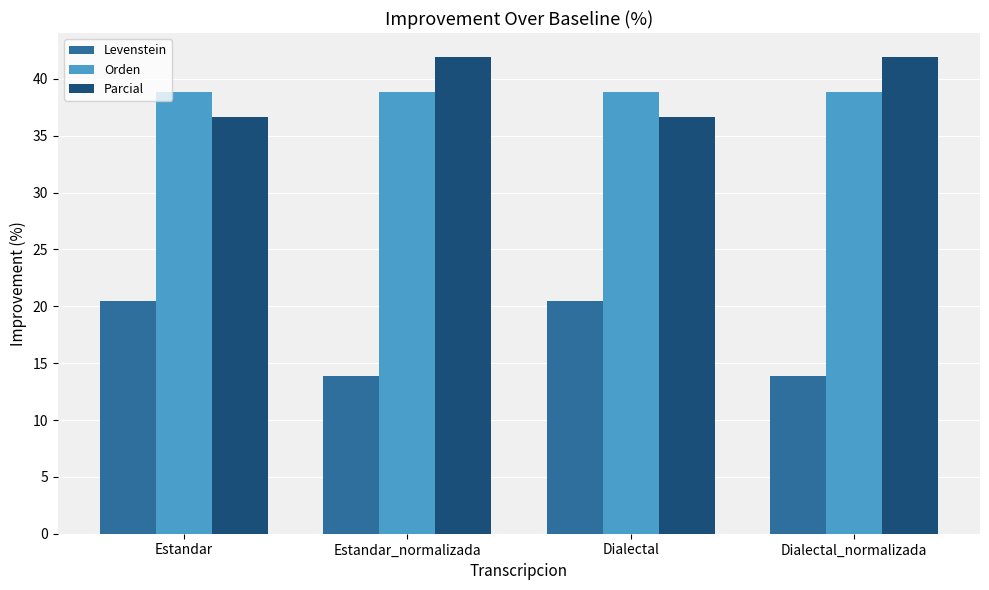

What are all the series names shown in the legend?

Levenstein, Orden, Parcial